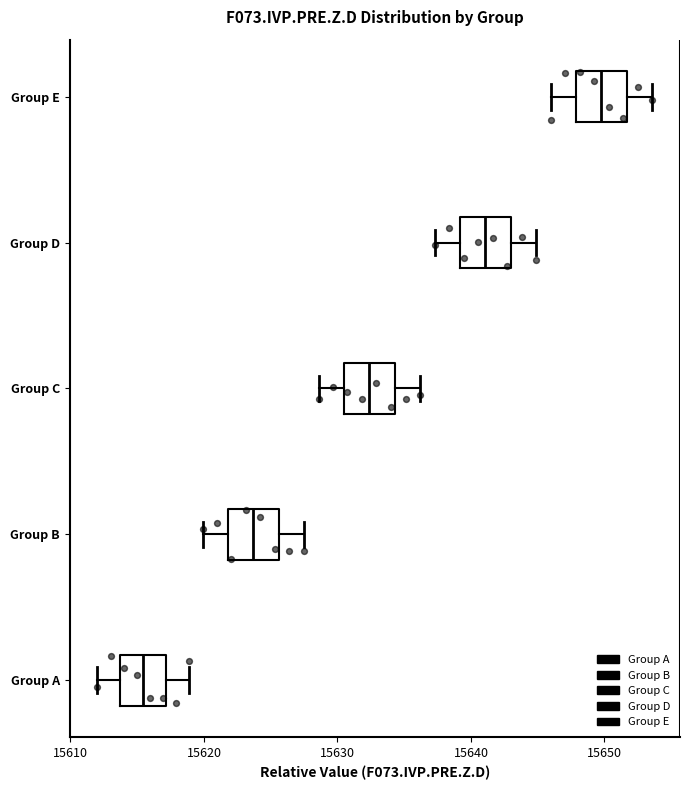

Where does the median line of the box for Group C sit on the x-axis? The values are not printed on the chart, so give them approximately, as read against the axis.

15632